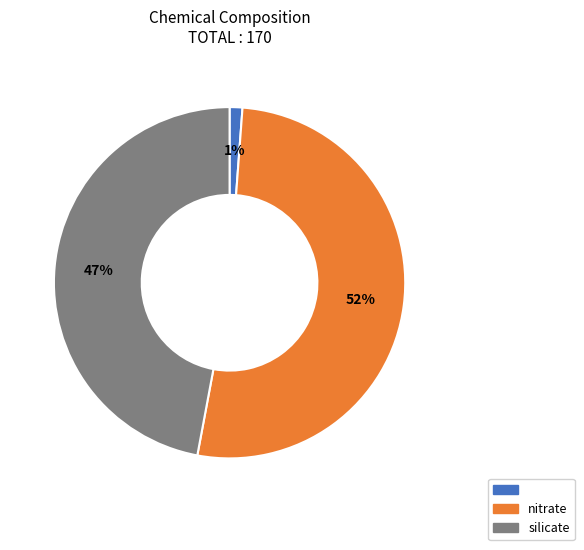

To the nearest percent, what is the difference between the largest and smallest slice percentages?

51%